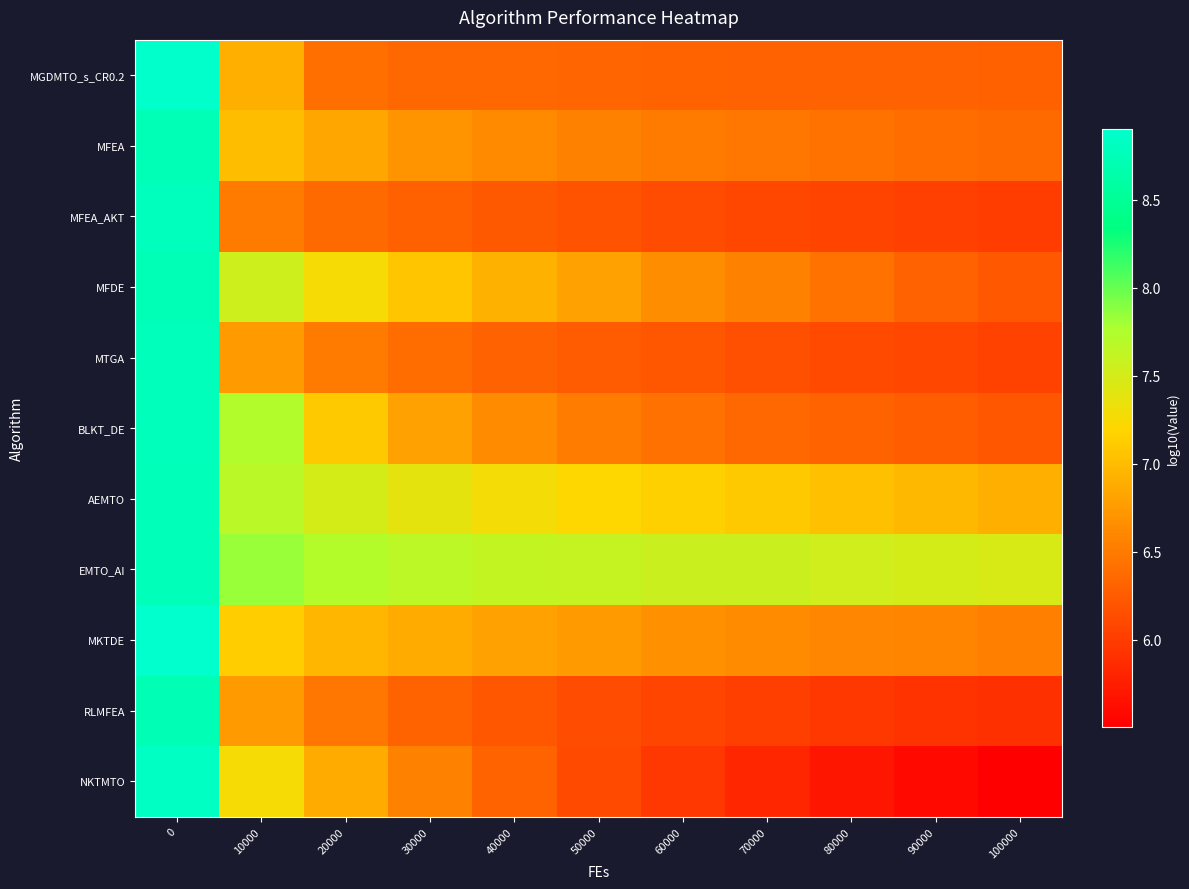

Reading left to right, what are all the values shown in this chart?

MGDMTO_s_CR0.2: 0=8.9	10000=6.9	20000=6.4	30000=6.4	40000=6.3	50000=6.3	60000=6.3	70000=6.3	80000=6.3	90000=6.3	100000=6.3
MFEA: 0=8.7	10000=7.0	20000=6.8	30000=6.7	40000=6.6	50000=6.6	60000=6.5	70000=6.5	80000=6.4	90000=6.4	100000=6.4
MFEA_AKT: 0=8.8	10000=6.5	20000=6.4	30000=6.3	40000=6.2	50000=6.2	60000=6.1	70000=6.1	80000=6.1	90000=6.0	100000=6.0
MFDE: 0=8.7	10000=7.5	20000=7.3	30000=7.1	40000=6.9	50000=6.8	60000=6.7	70000=6.6	80000=6.4	90000=6.3	100000=6.2
MTGA: 0=8.8	10000=6.7	20000=6.5	30000=6.4	40000=6.3	50000=6.3	60000=6.2	70000=6.2	80000=6.1	90000=6.1	100000=6.1
BLKT_DE: 0=8.8	10000=7.7	20000=7.1	30000=6.8	40000=6.6	50000=6.5	60000=6.4	70000=6.4	80000=6.3	90000=6.3	100000=6.2
AEMTO: 0=8.8	10000=7.7	20000=7.5	30000=7.4	40000=7.3	50000=7.2	60000=7.2	70000=7.1	80000=7.0	90000=7.0	100000=6.9
EMTO_AI: 0=8.8	10000=7.8	20000=7.7	30000=7.7	40000=7.6	50000=7.6	60000=7.6	70000=7.6	80000=7.5	90000=7.5	100000=7.5
MKTDE: 0=8.9	10000=7.1	20000=7.0	30000=6.9	40000=6.8	50000=6.7	60000=6.7	70000=6.6	80000=6.6	90000=6.6	100000=6.5
RLMFEA: 0=8.7	10000=6.7	20000=6.5	30000=6.3	40000=6.2	50000=6.1	60000=6.1	70000=6.0	80000=6.0	90000=5.9	100000=5.9
NKTMTO: 0=8.8	10000=7.3	20000=6.9	30000=6.6	40000=6.3	50000=6.1	60000=6.0	70000=5.8	80000=5.7	90000=5.6	100000=5.5